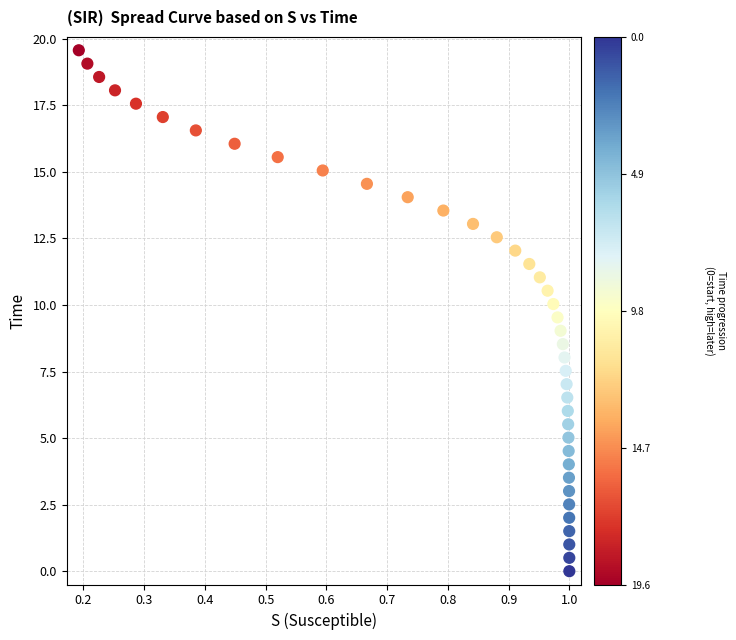

What is the range of Y values (max minus min)?

19.6